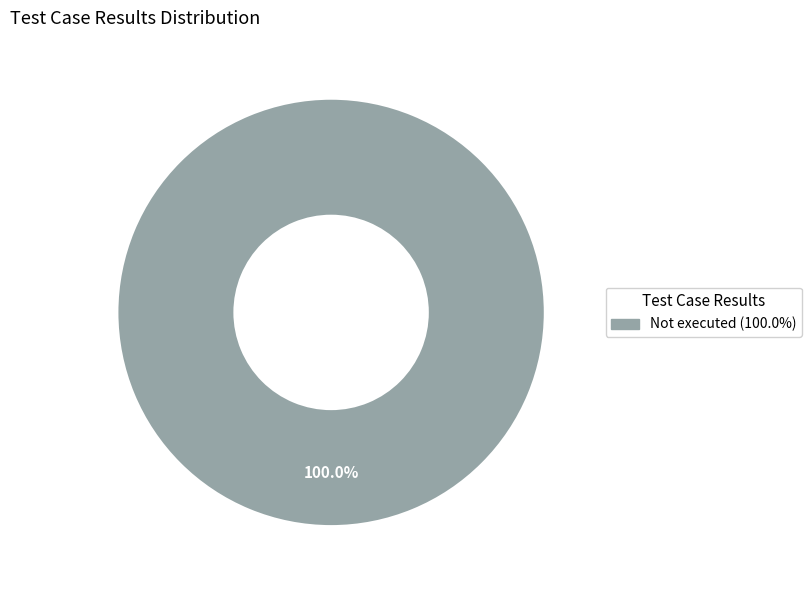

Is there a majority slice in this chart?

Yes